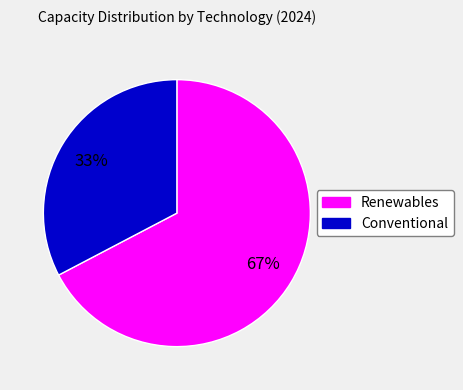

Is there a majority slice in this chart?

Yes